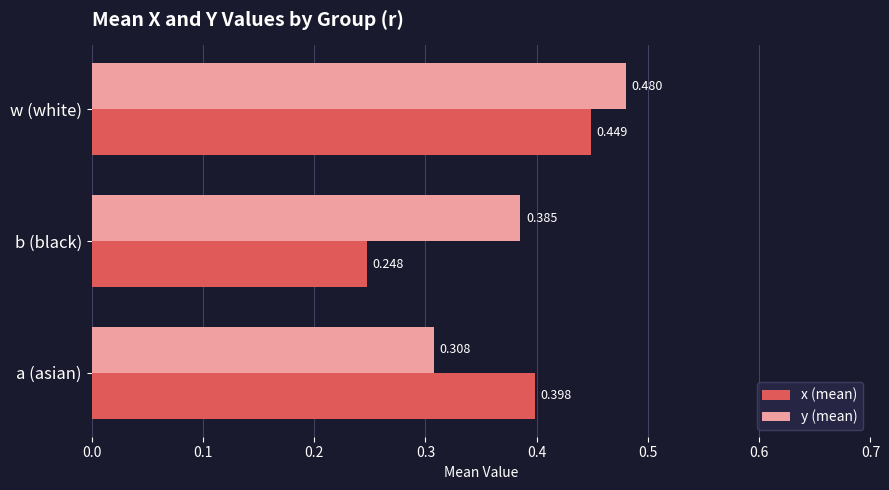

Count the number of categories in the chart.

3